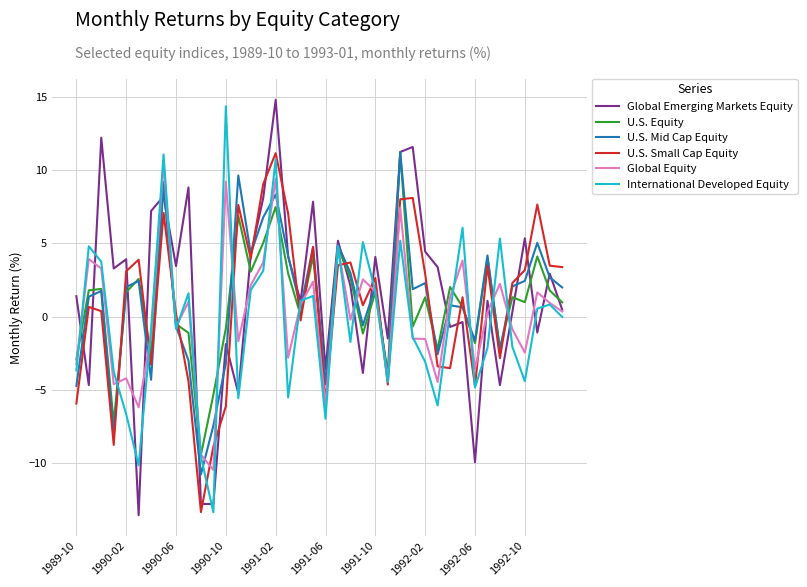

What are all the series names shown in the legend?

Global Emerging Markets Equity, U.S. Equity, U.S. Mid Cap Equity, U.S. Small Cap Equity, Global Equity, International Developed Equity